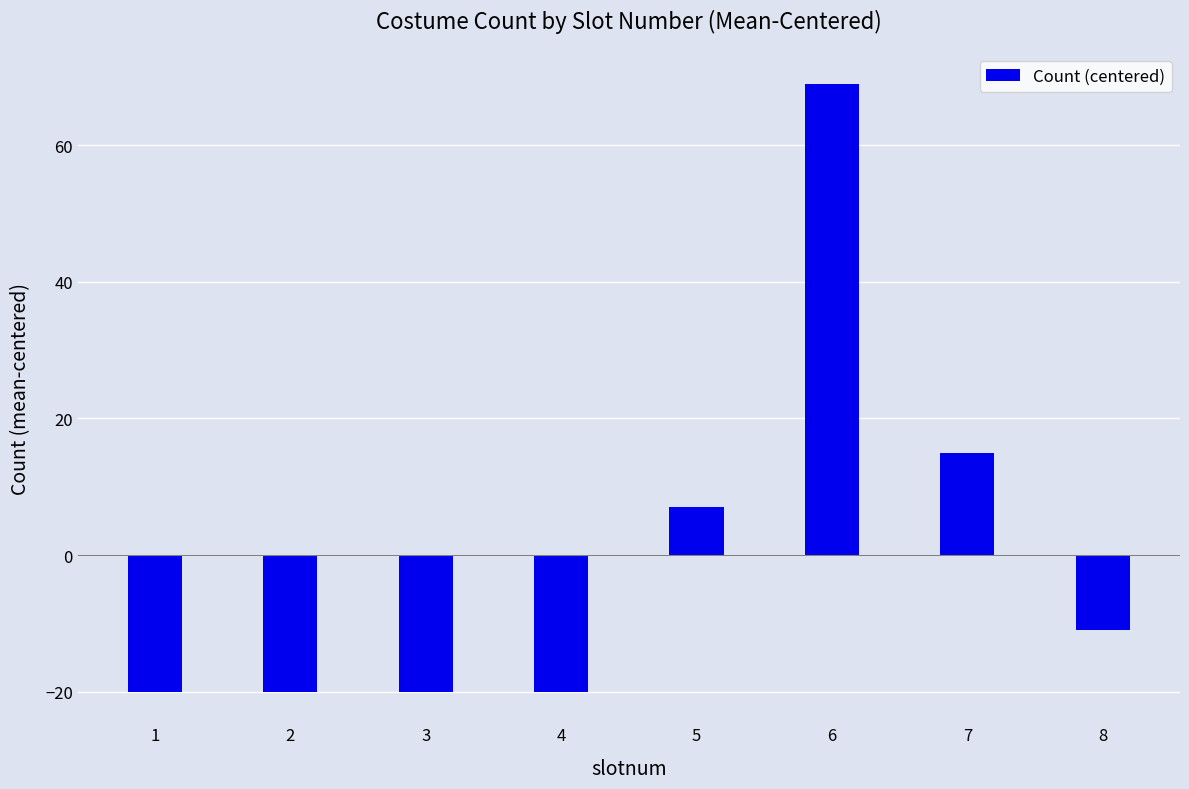

Does the chart contain any negative values?

Yes